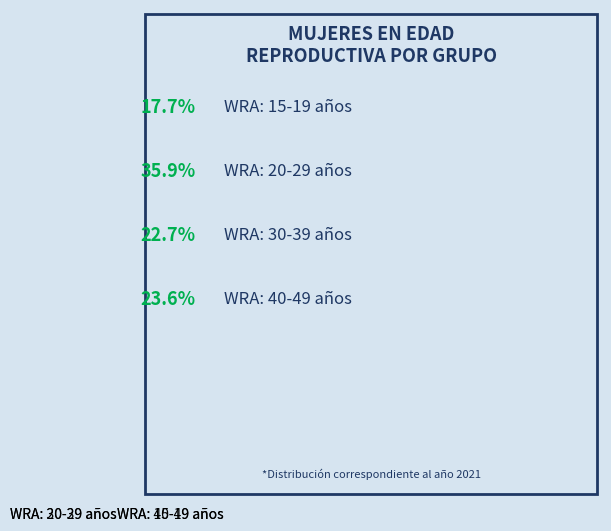

What is the ratio of the value at WRA: 30-39 años to the value at WRA: 20-29 años?

0.6